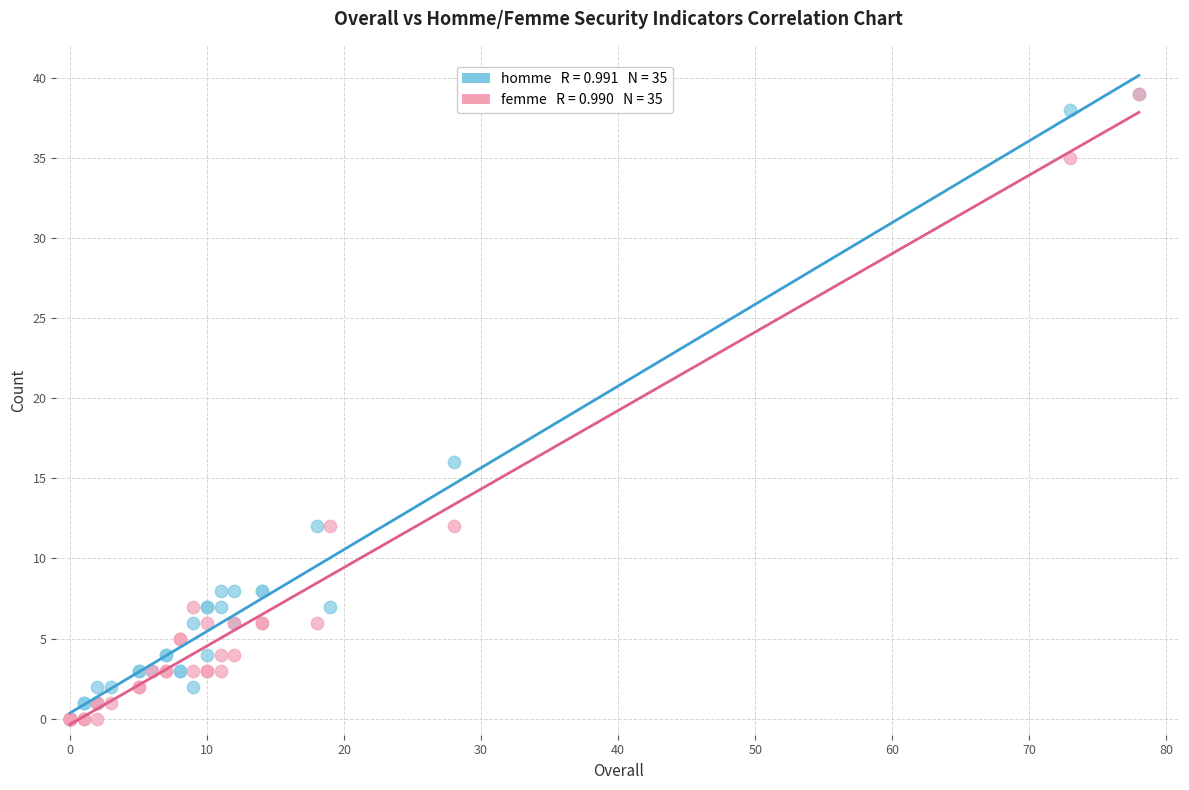

Across all series, what Y value is closest to 19?

16